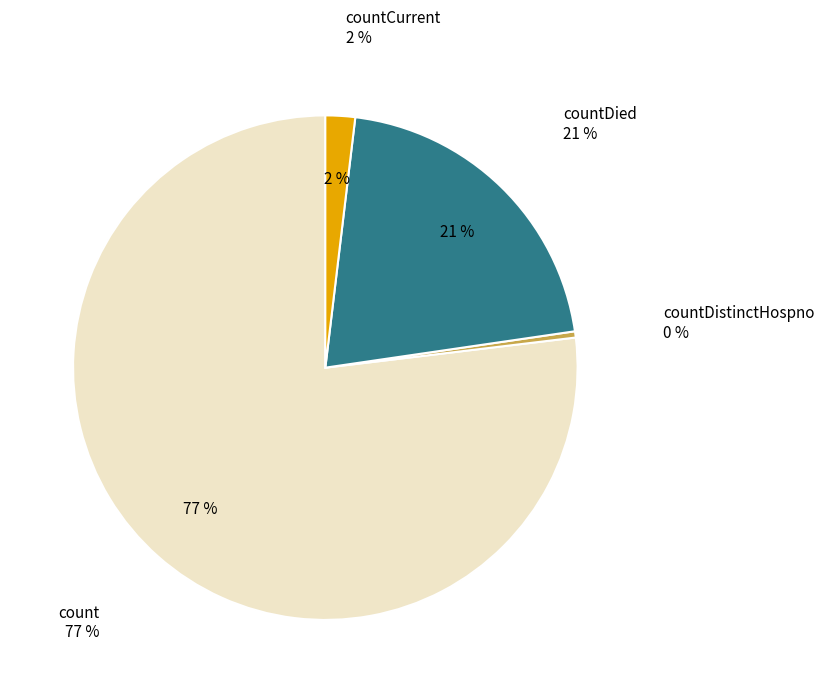

To the nearest percent, what portion does count represent?

77%